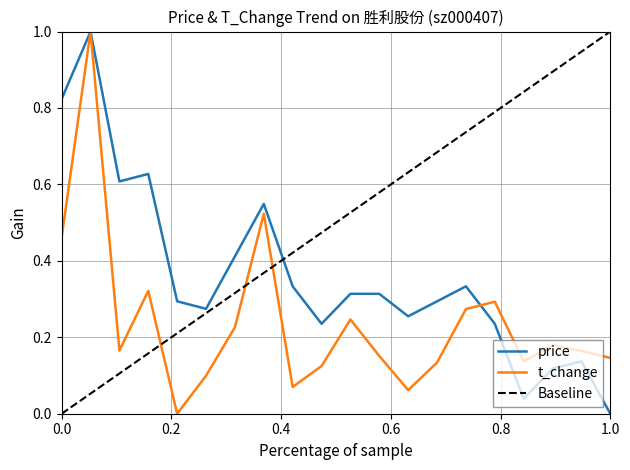

True or false: t_change has more than 0 interior local peaks.

True